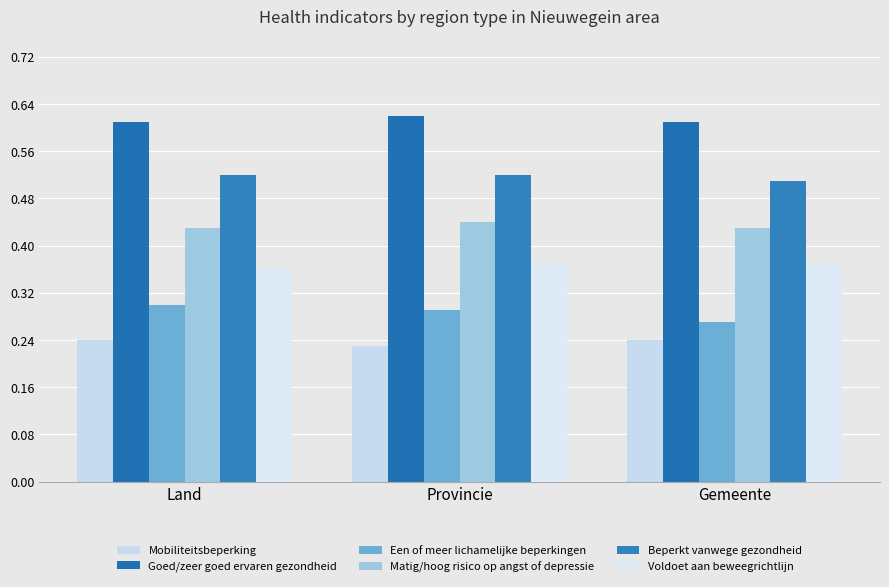

How many groups of bars are there?

3